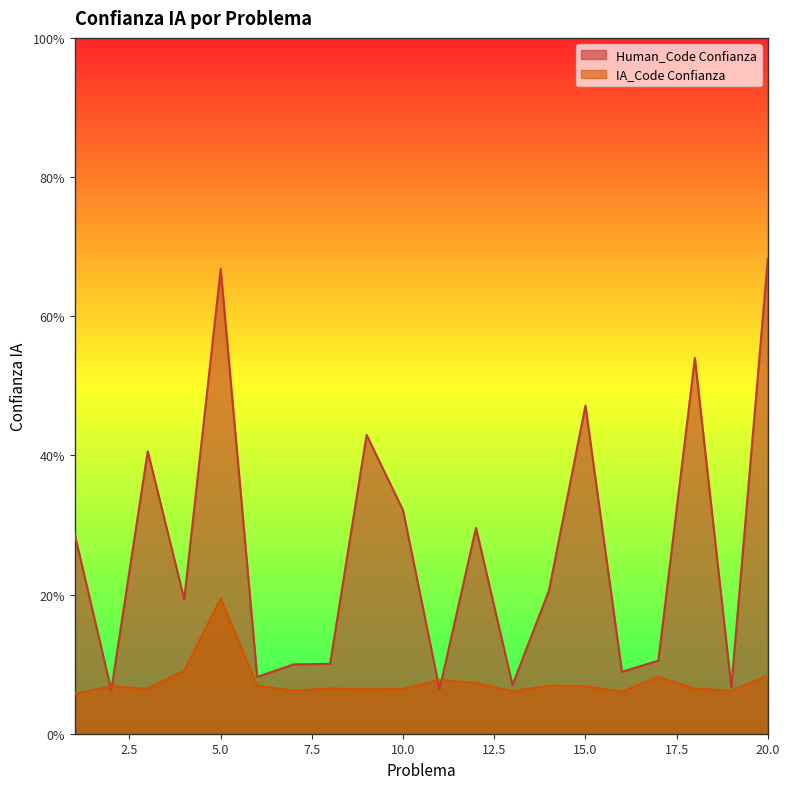

Which series has the largest total across all categories?

Human_Code Confianza